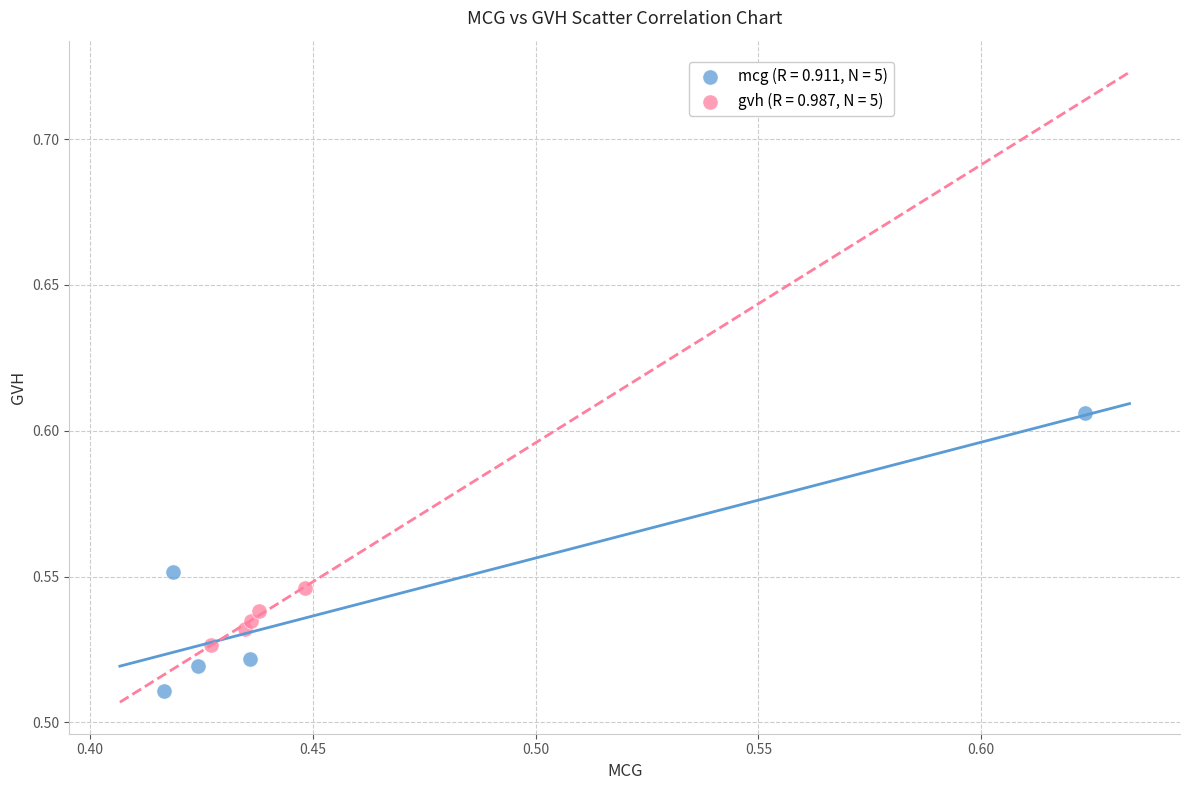

Which series has the largest Y range (max minus min)?

mcg (R = 0.911, N = 5)